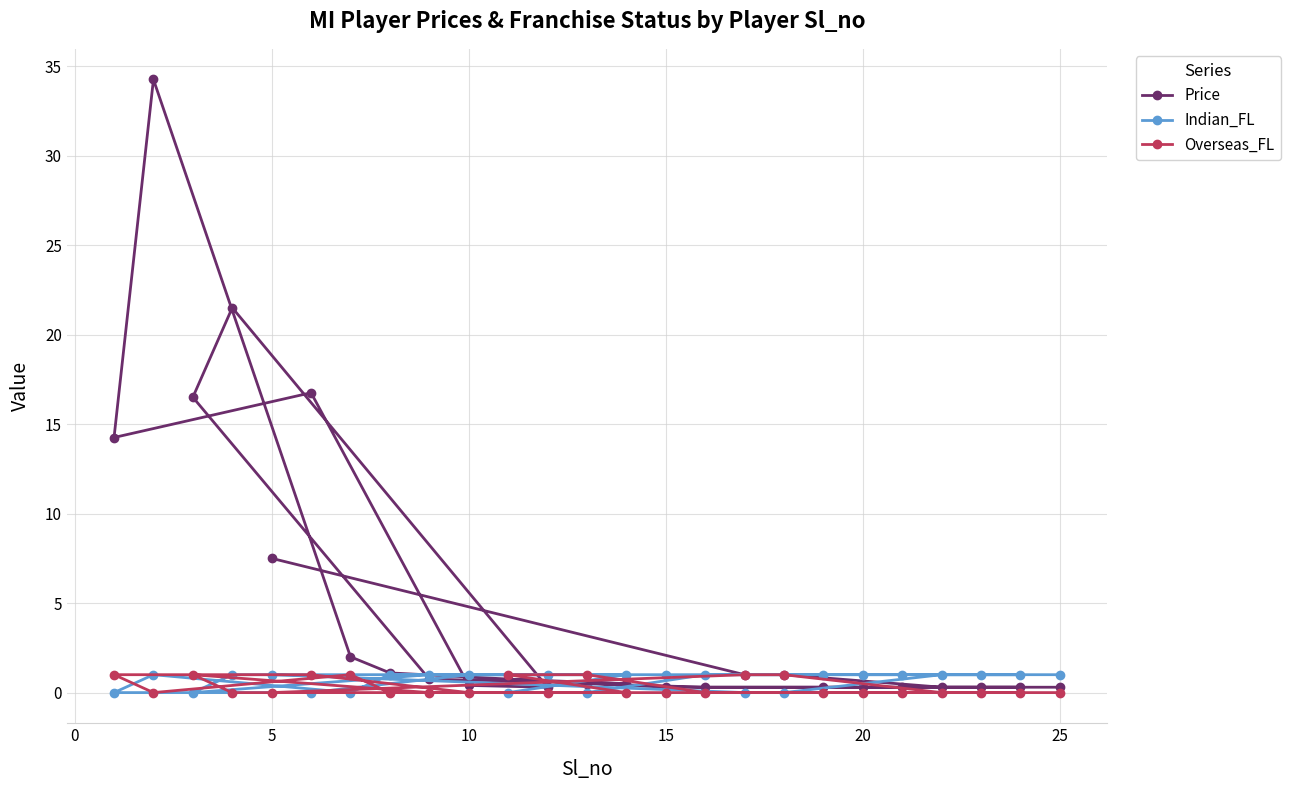

How many categories are shown in the chart?

25